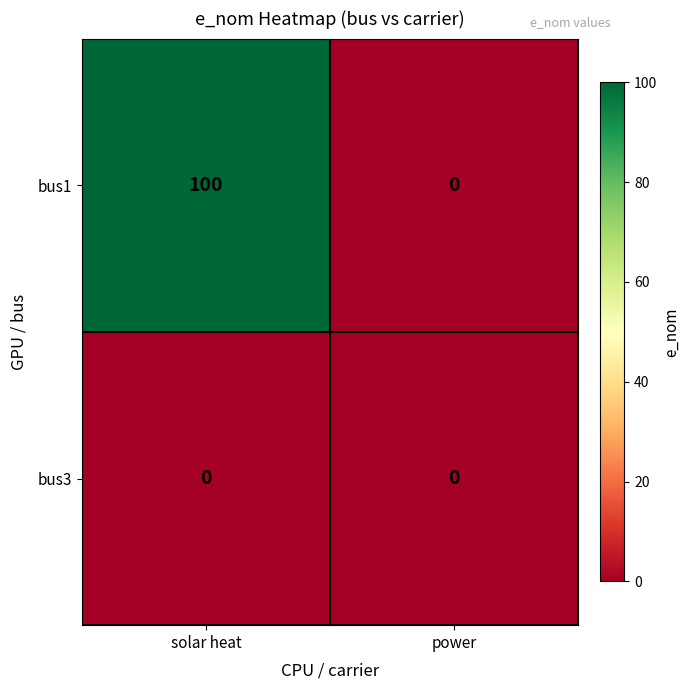

List the series in order of their overall mean, highest first.

bus1, bus3